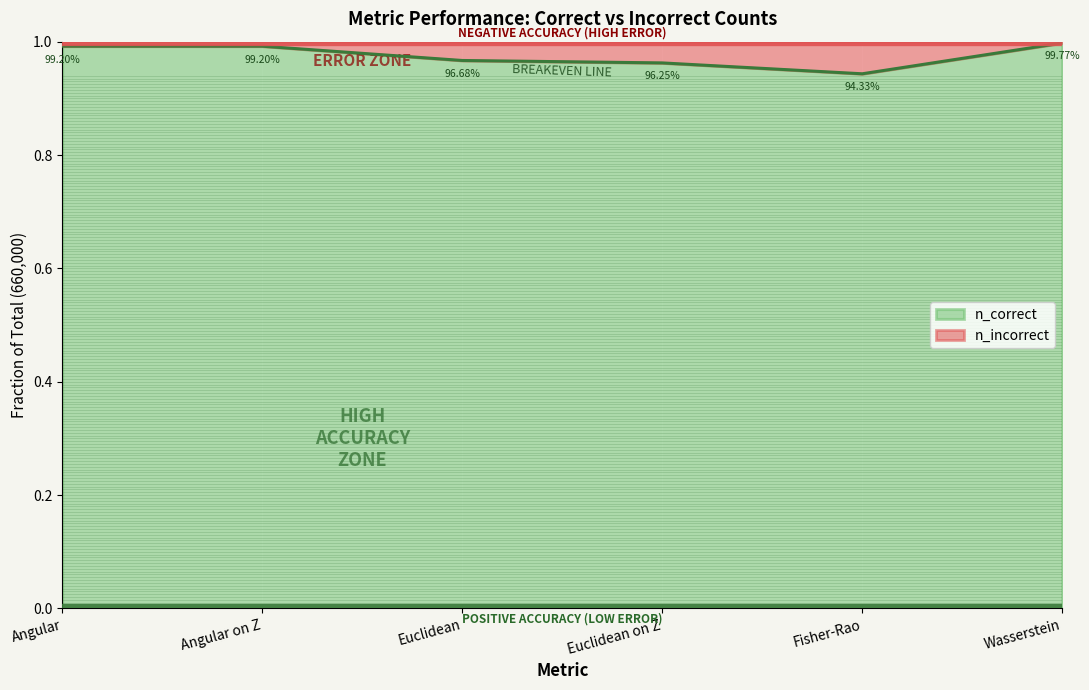

The chart shows a value of 1.4 at Fisher-Rao. True or false?

False